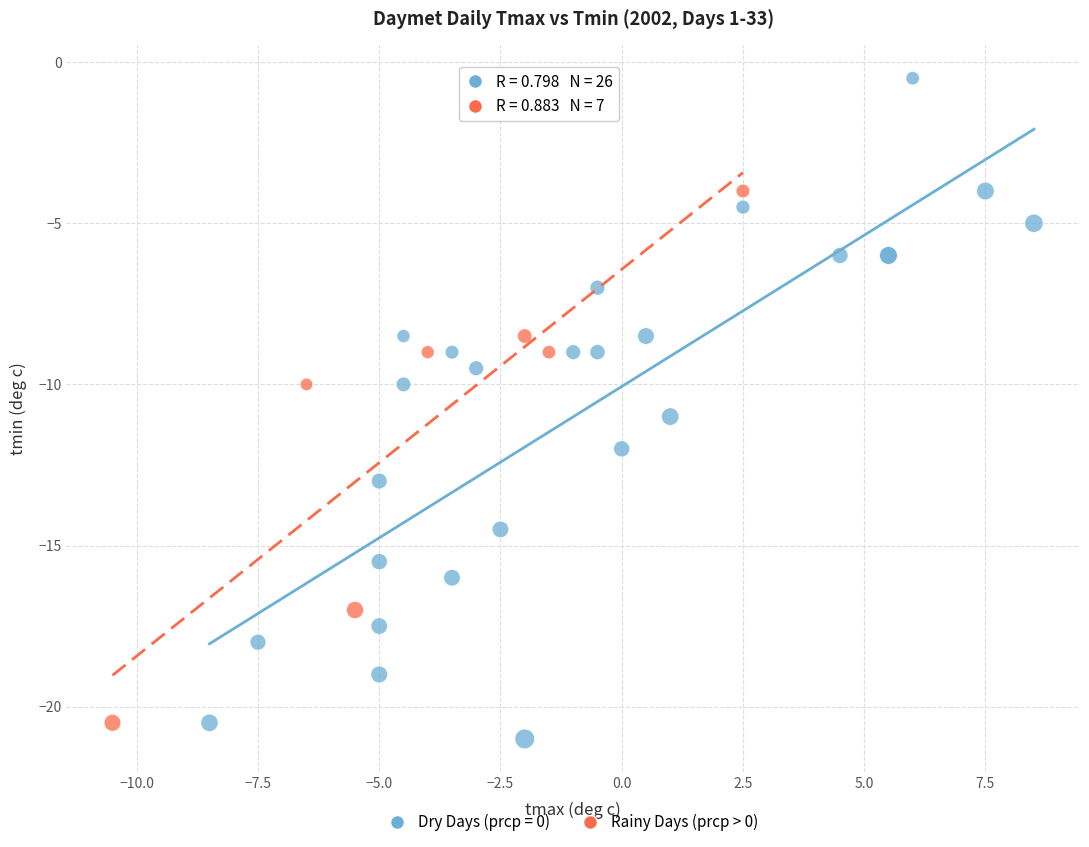

Which series has the largest Y range (max minus min)?

Dry Days (prcp = 0)